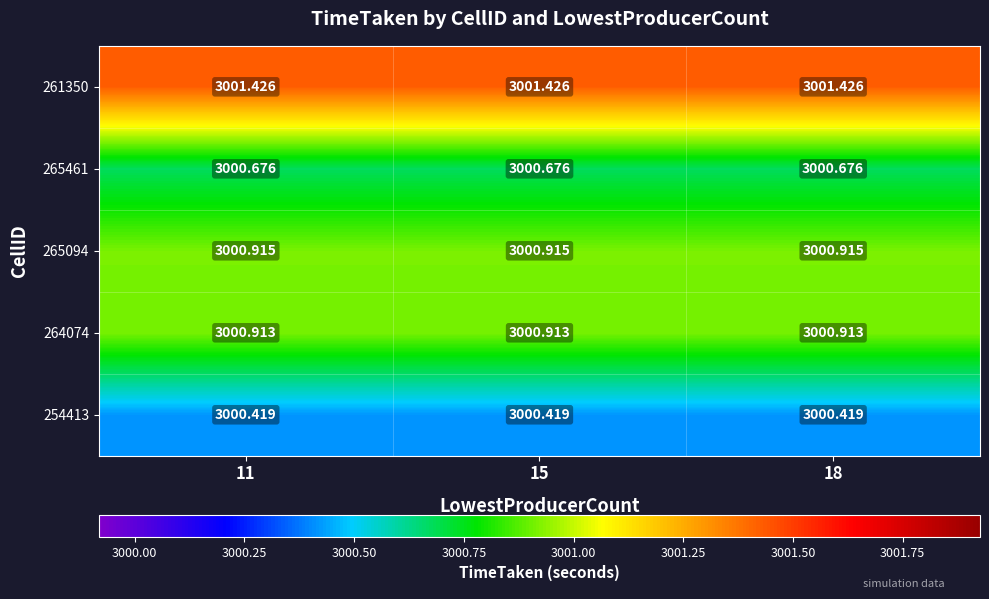

Is the value of 265461 at 11 greater than the value of 264074 at 18?

No